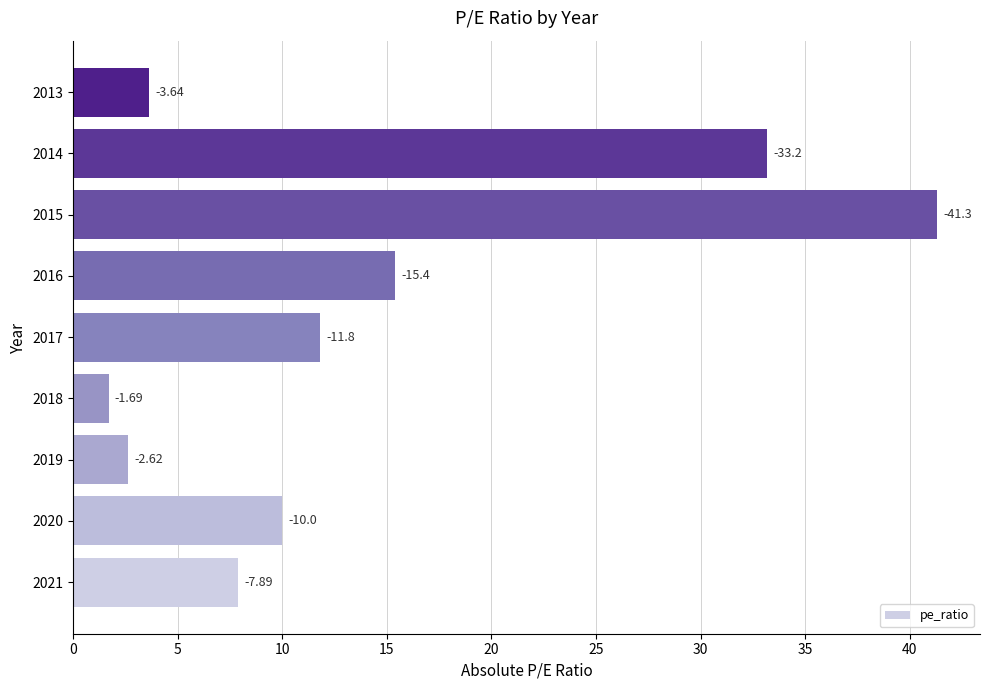

How many bars are there in total?

9